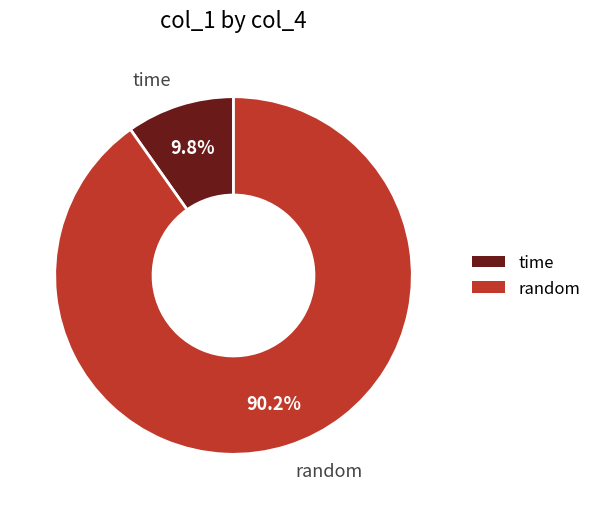

Is it true that random is 20% of the pie?

False